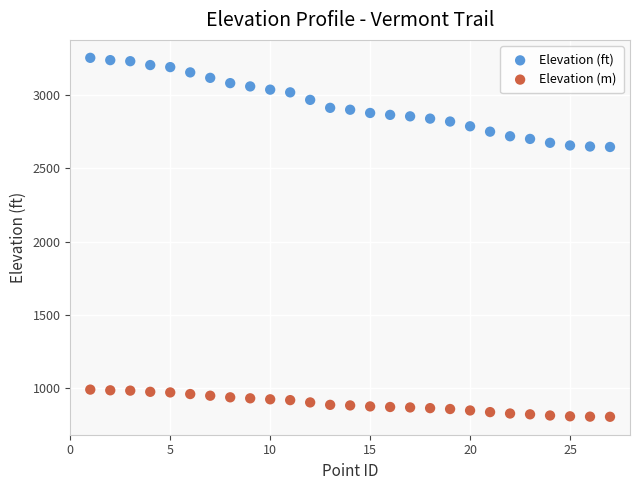

Which series has the largest Y range (max minus min)?

Elevation (ft)